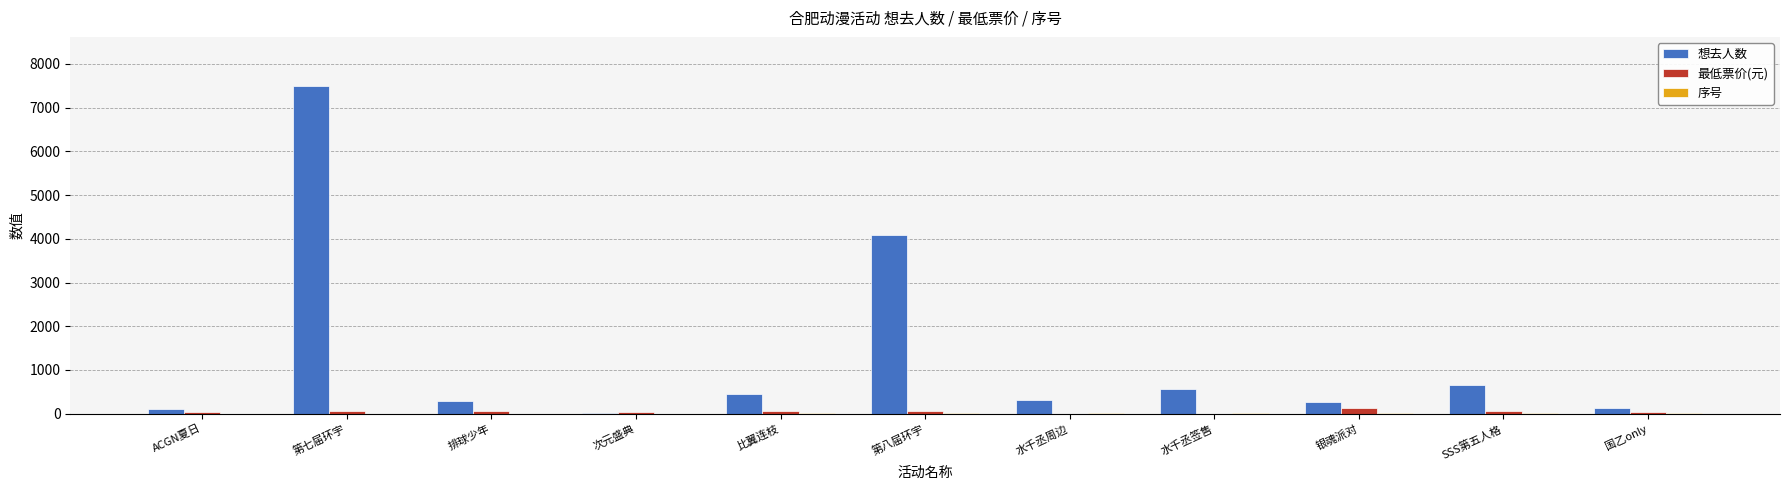

What is the greatest value displayed?

7495.0